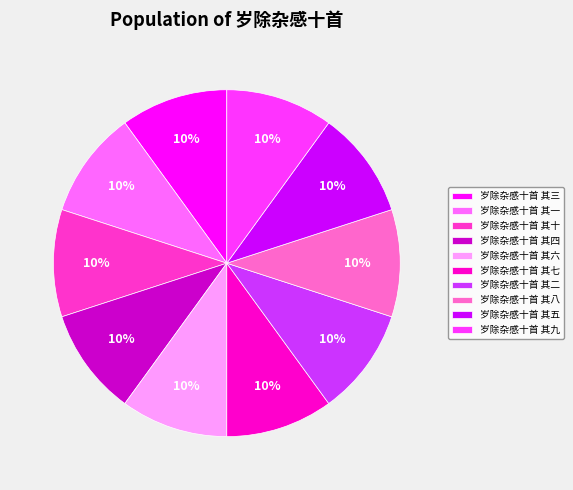

Does any single category account for the majority?

No